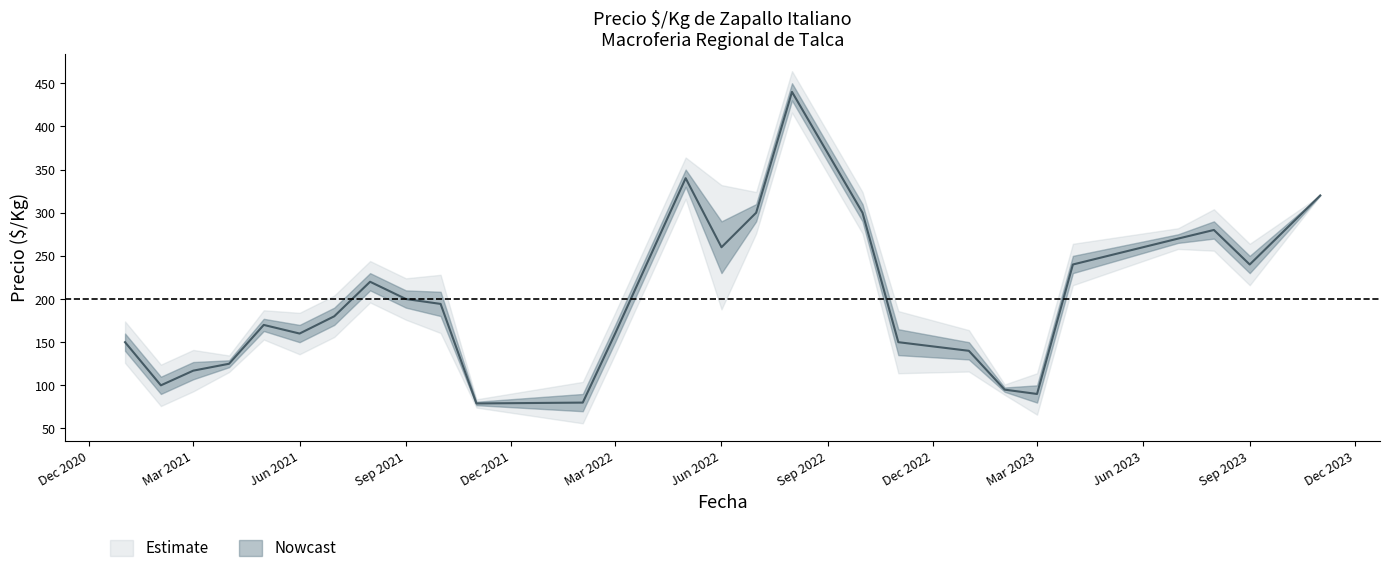

What is the approximate value of Precio maximo at 13?

280